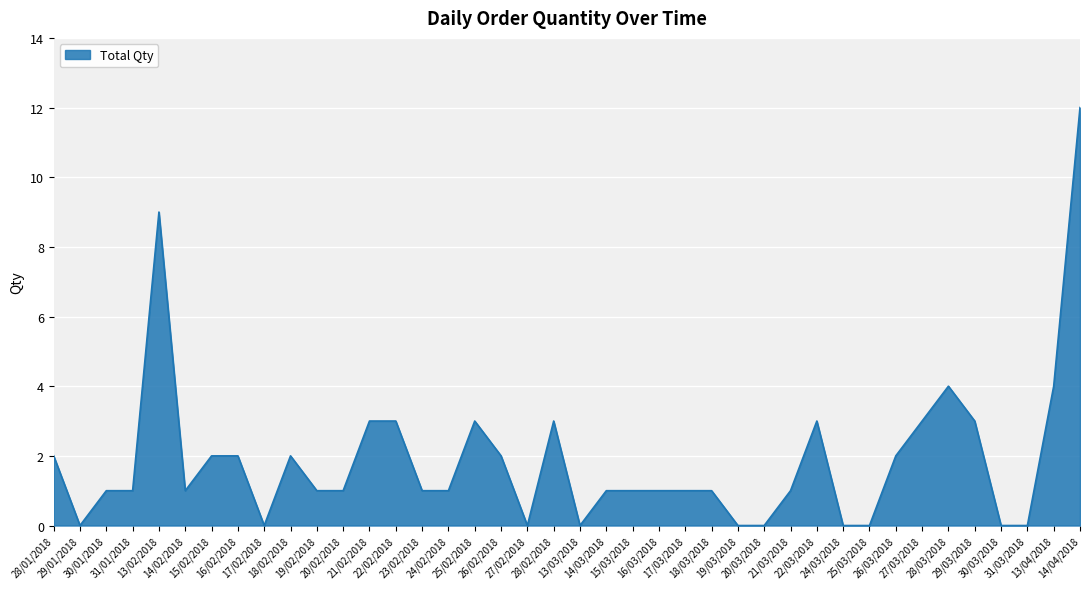

What is the greatest value displayed?

12